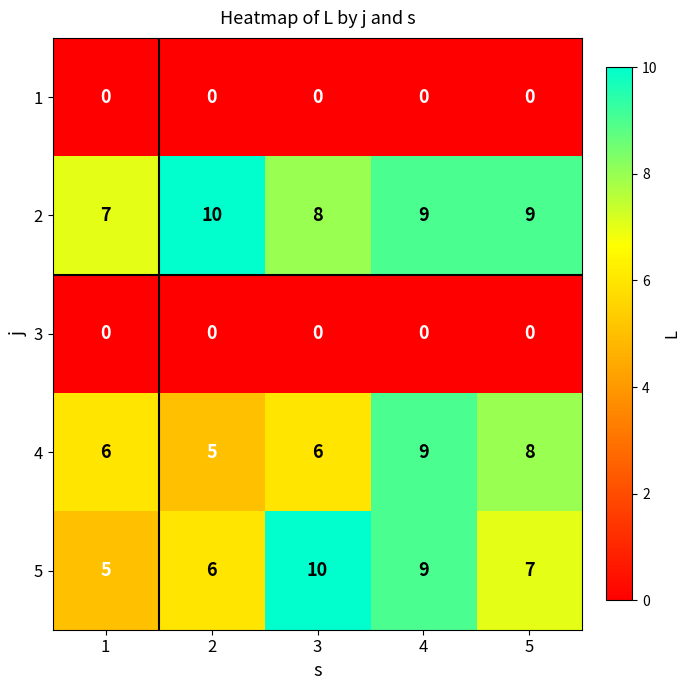

How many 5 values are between 6 and 9?

3